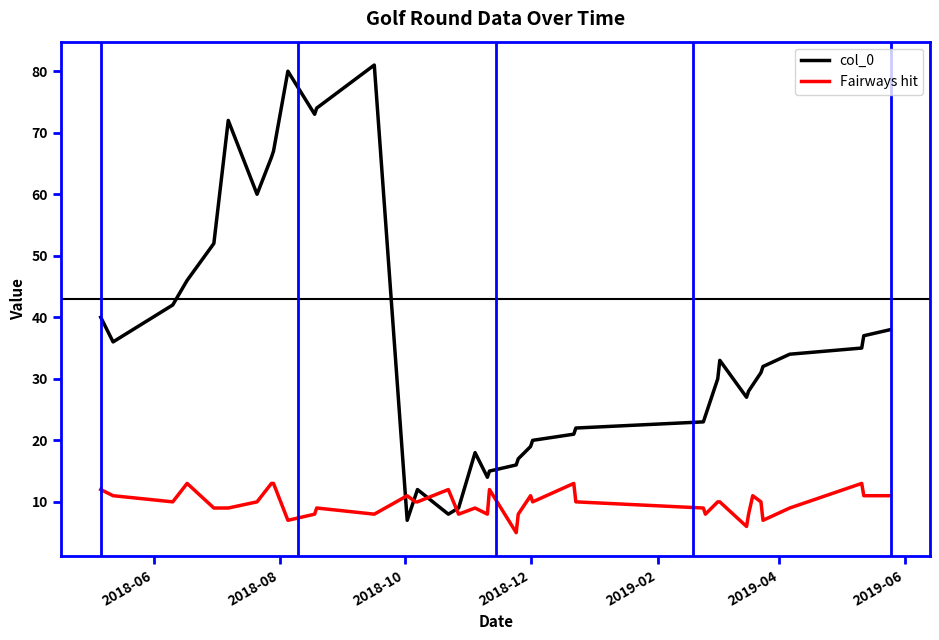

Rank the series by their maximum value, from lowest to highest.

Fairways hit, col_0